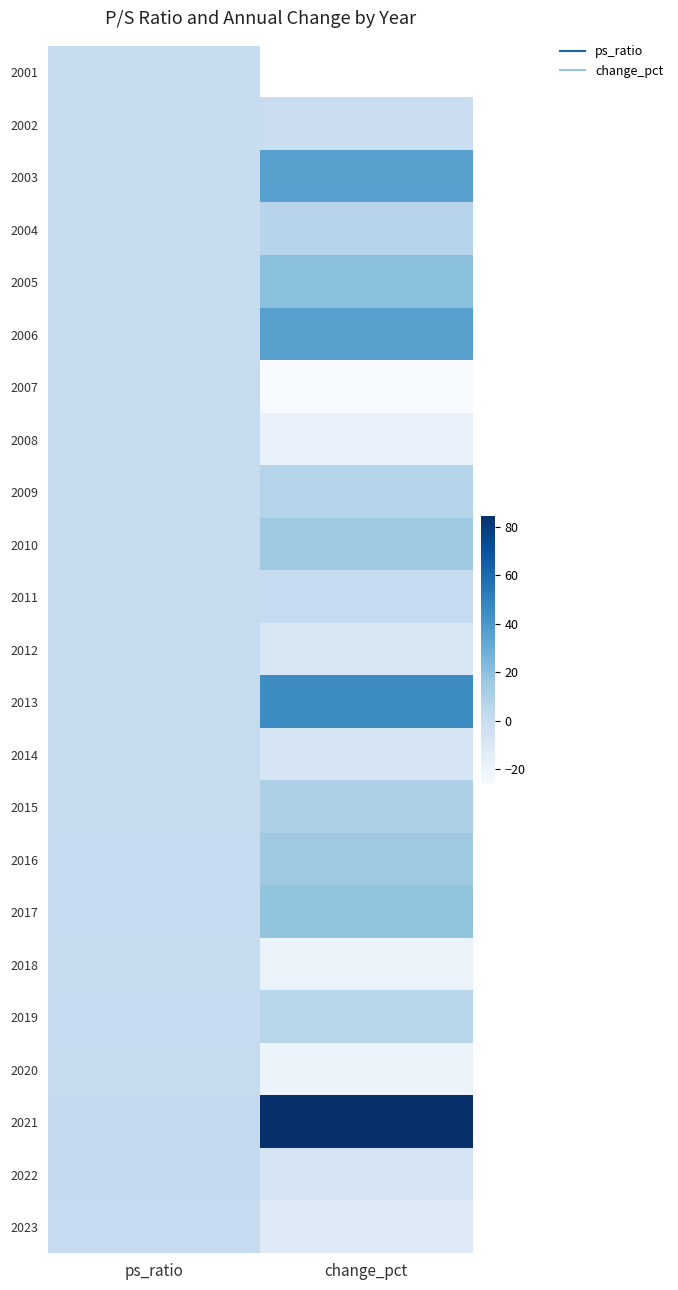

At which category is the sum across all series the highest?

ps_ratio